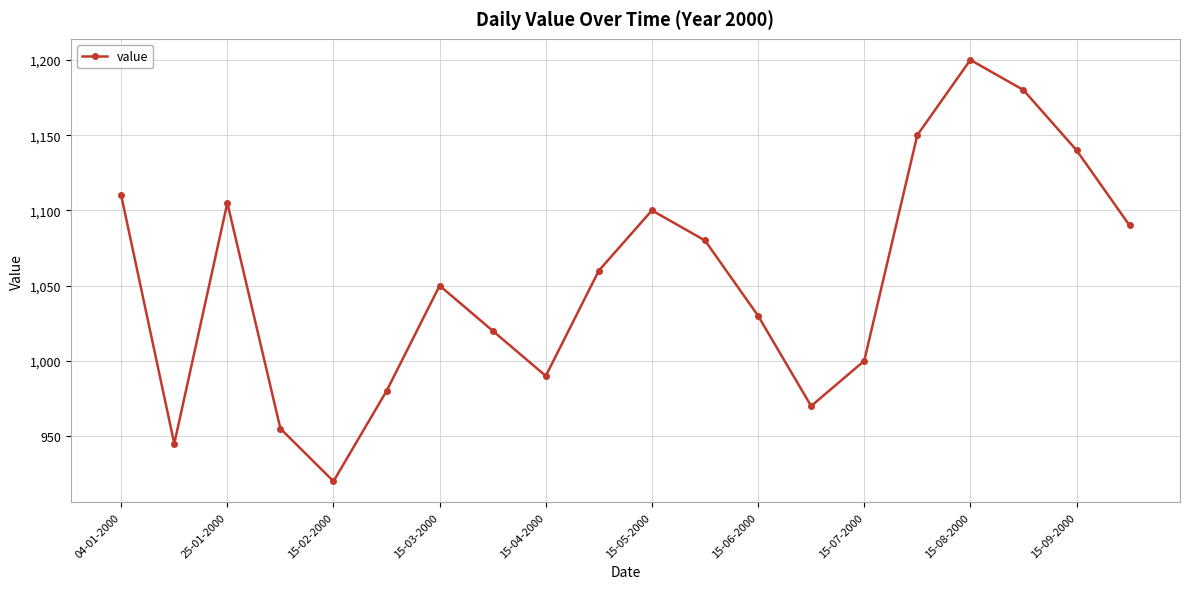

What is the maximum value shown in the chart?

1200